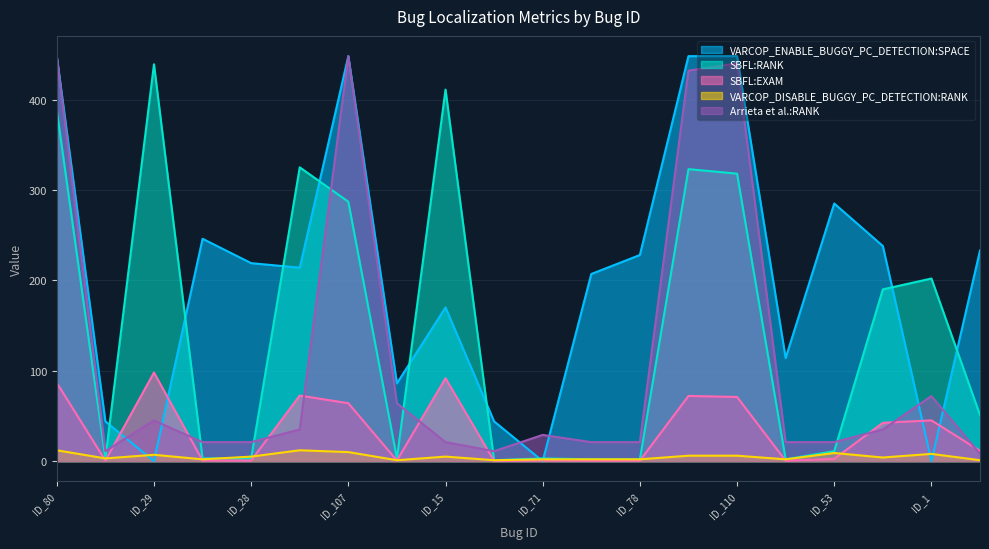

True or false: SBFL:EXAM and SBFL:RANK intersect in this chart.

False